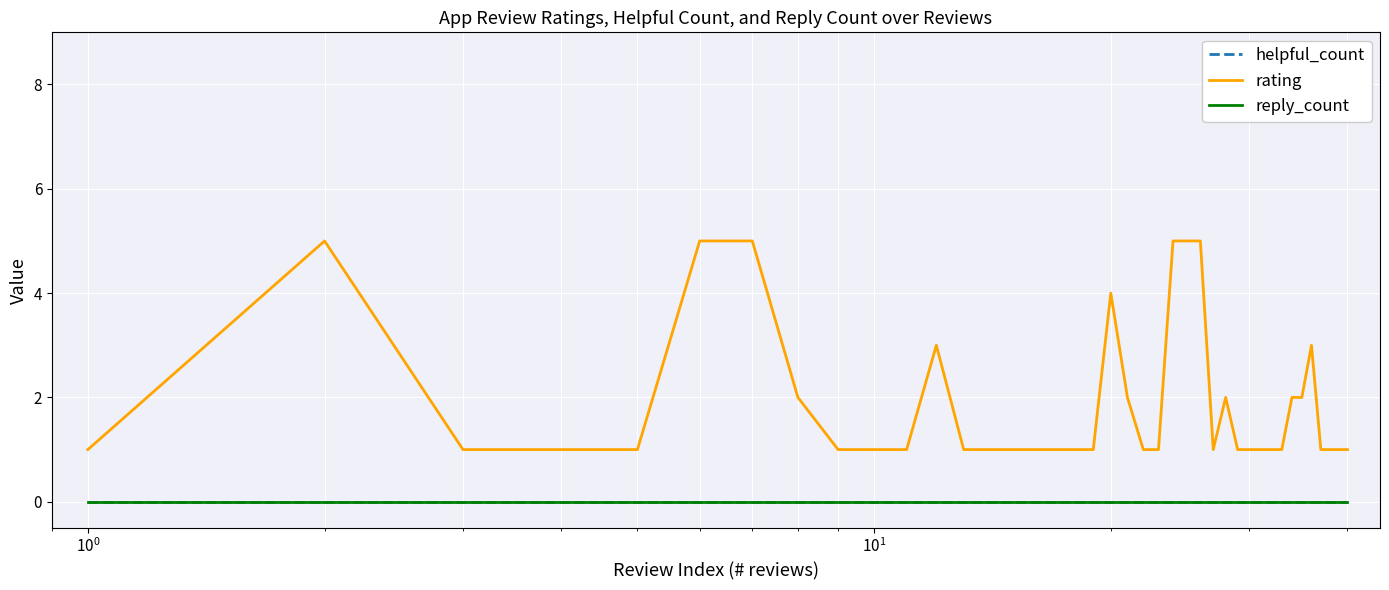

True or false: helpful_count and rating cross at least once.

False